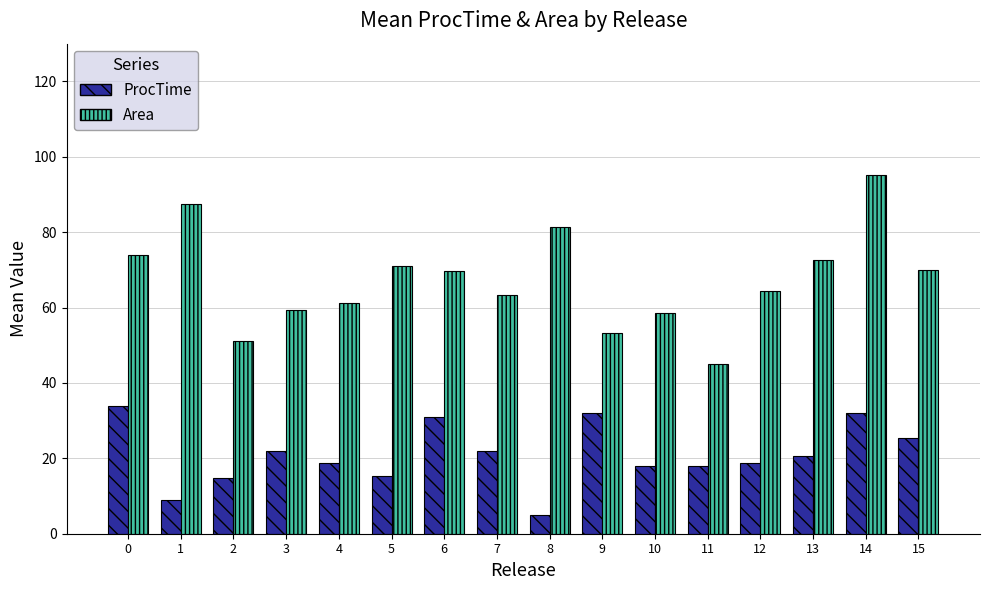

Is it true that Area equals 15.6 at 4?

False